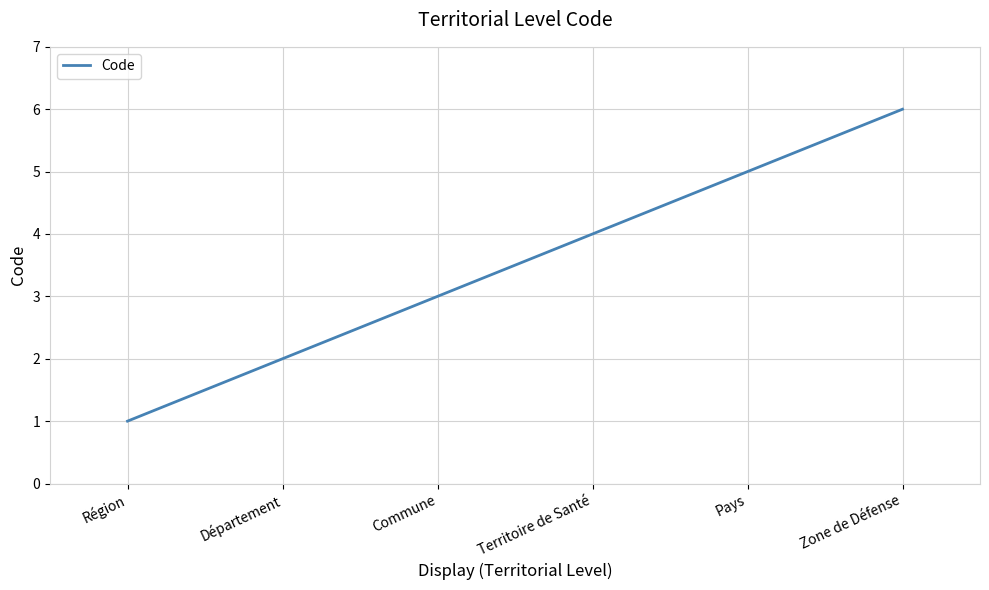

What position from the left is Département?

2